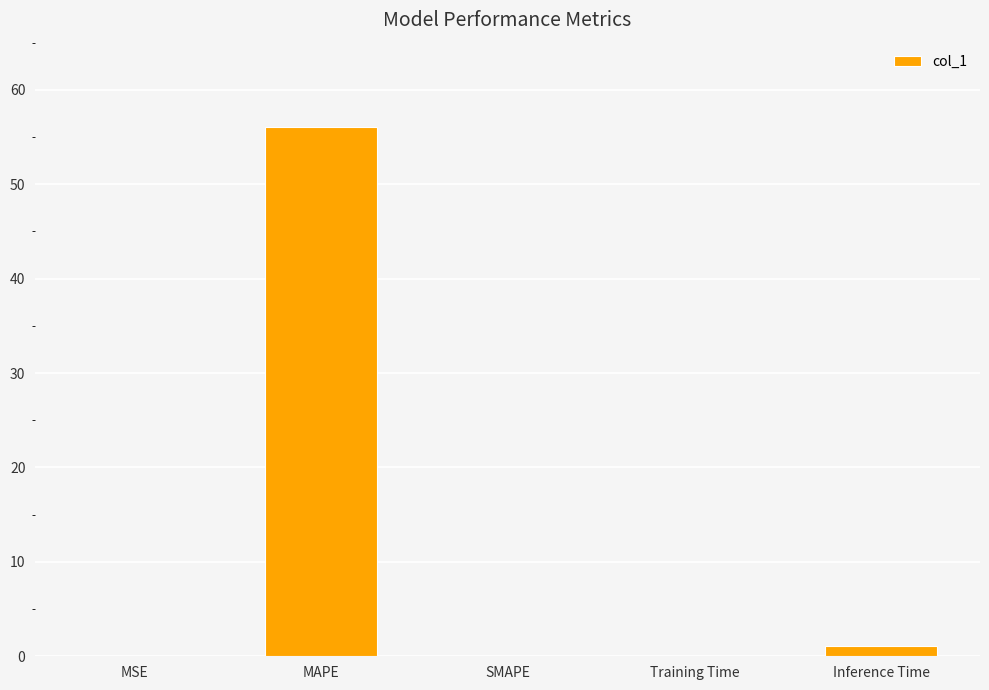

Are the bars grouped side by side (vs. stacked)?

No